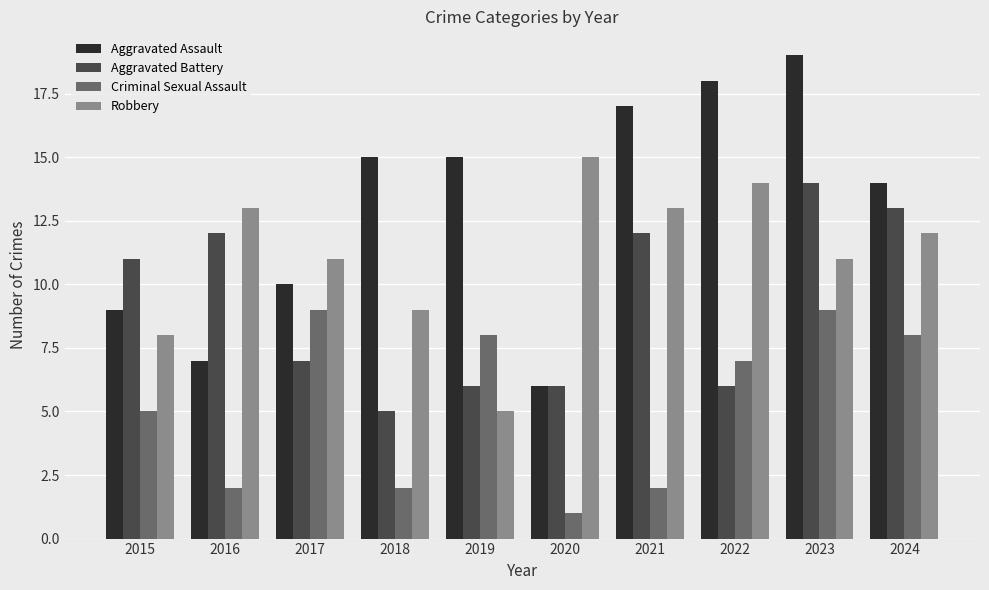

How many values in the Aggravated Battery series are below 11?

5